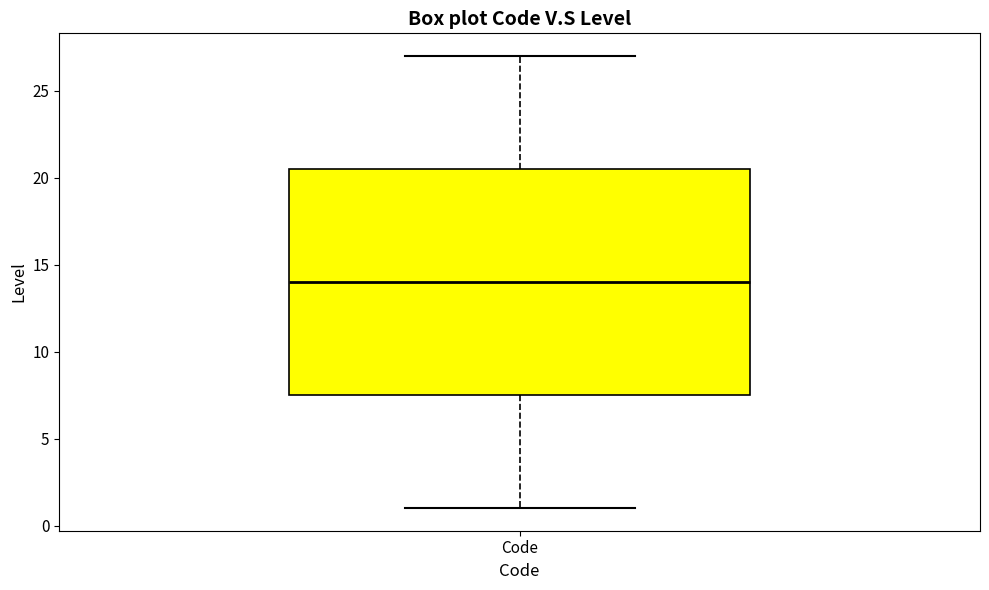

Transcribe this box plot: give where the median line is, the range the box spans, and where the two whiskers end, as read against the y-axis. The values are not printed on the chart, so give them approximately, as read against the axis.

median 14.0, box 7.5 to 20.5, whiskers 1.0 to 27.0